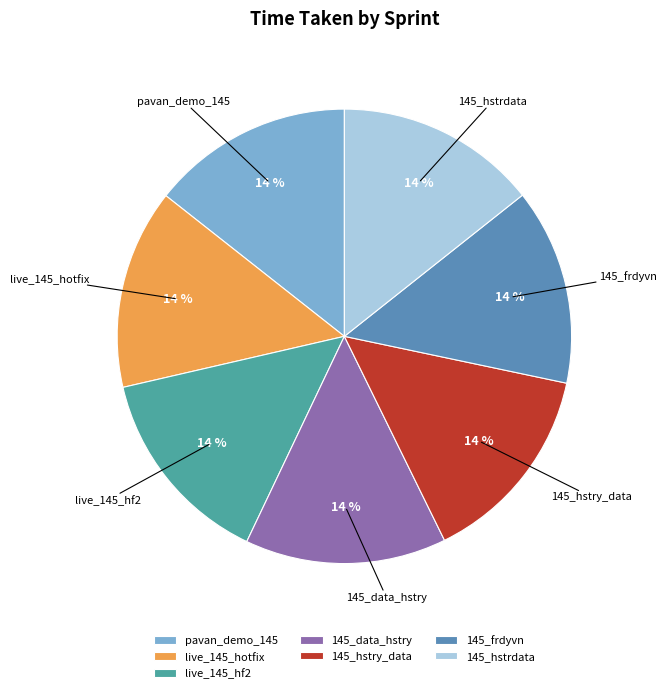

What is the ratio of the value at live_145_hf2 to the value at 145_data_hstry?

1.0